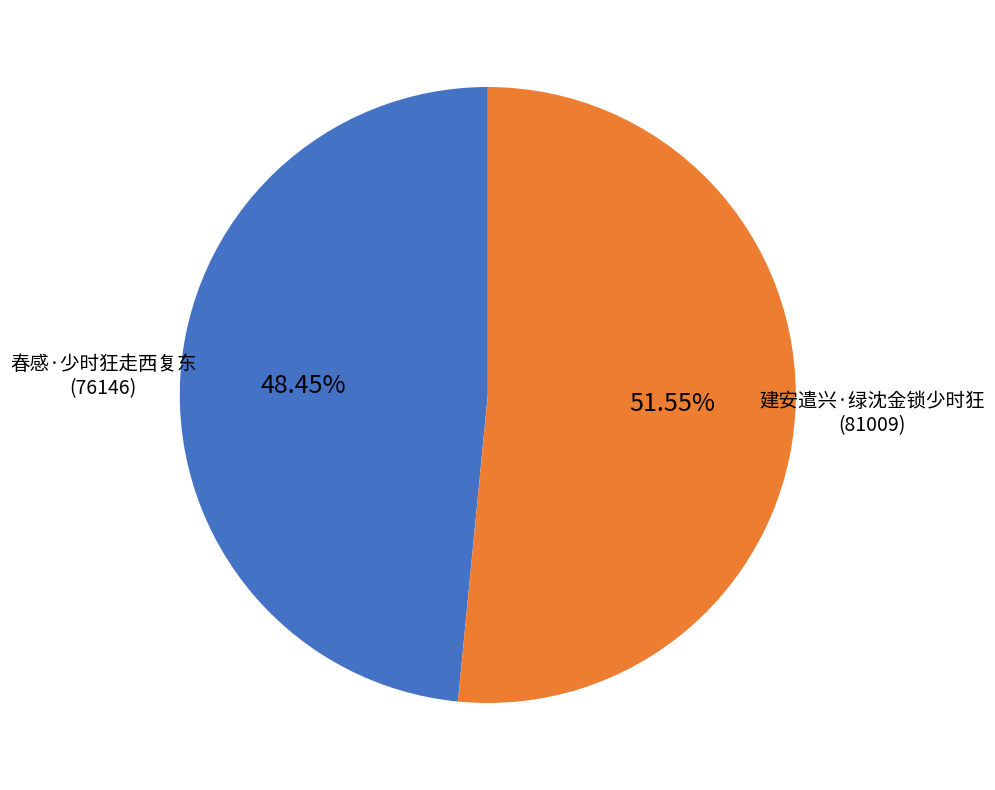

Does any single category account for the majority?

Yes